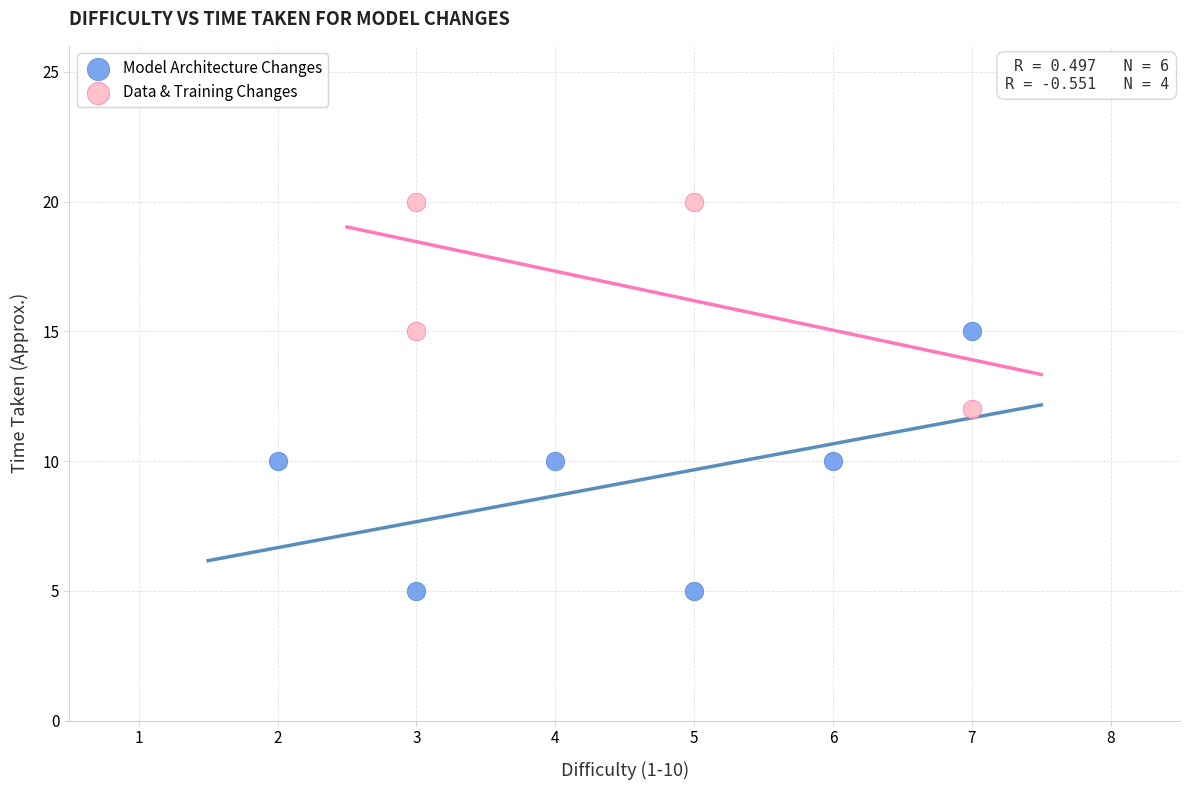

Which series reaches the minimum Y coordinate?

Model Architecture Changes